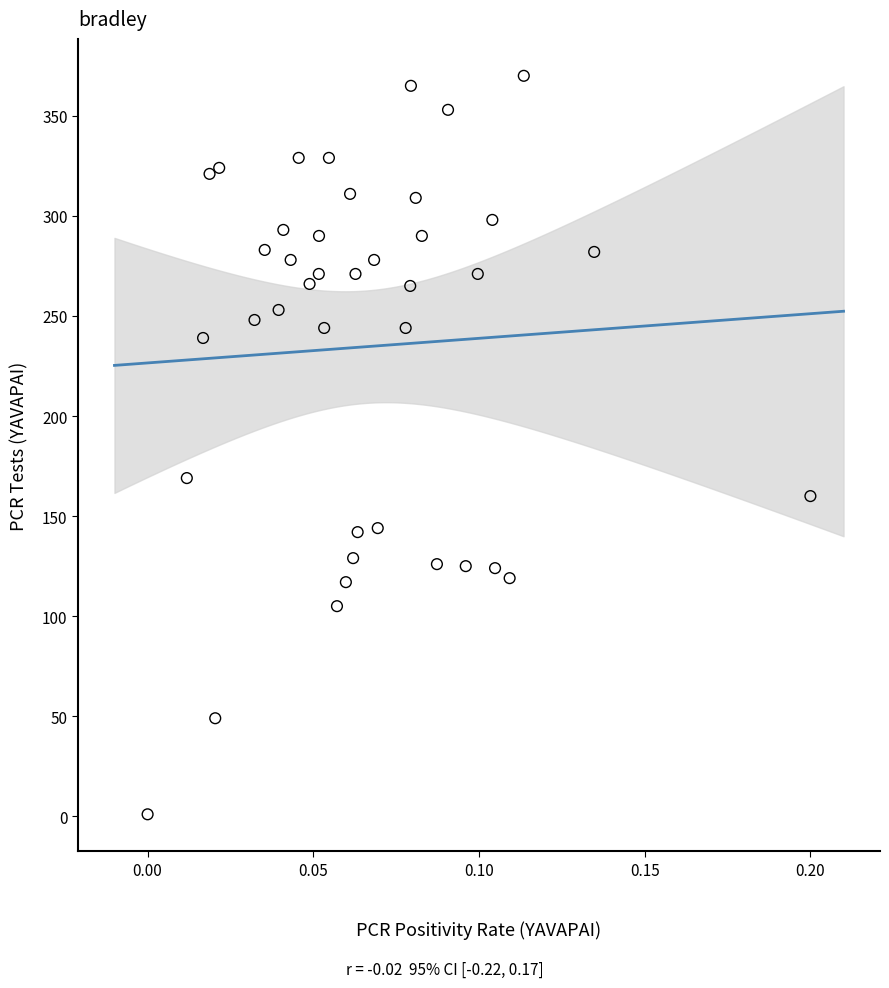

What is the range of Y values (max minus min)?

369